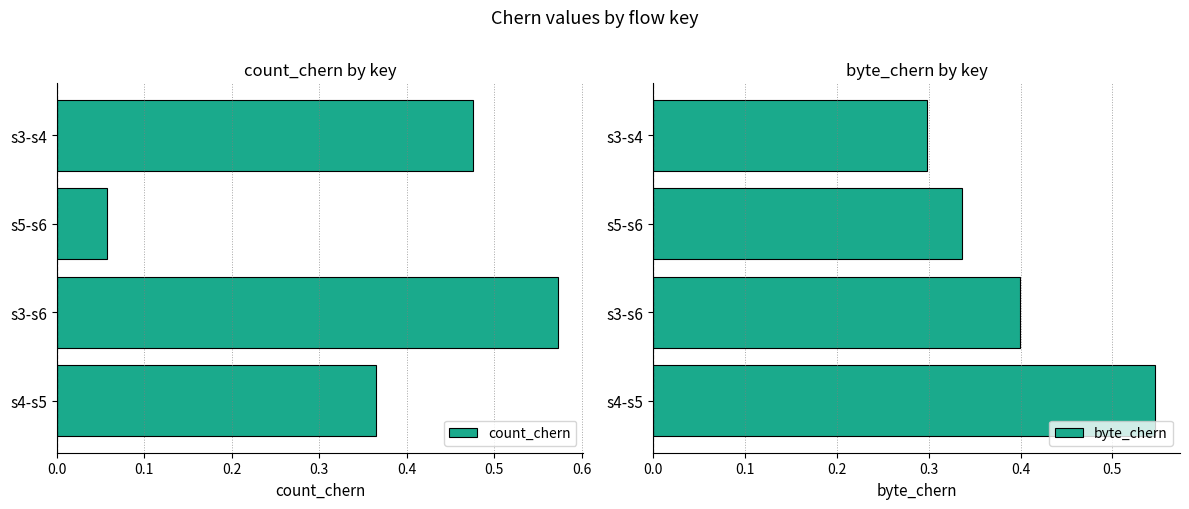

The count_chern series shows 0.1 at s3-s4. True or false?

False